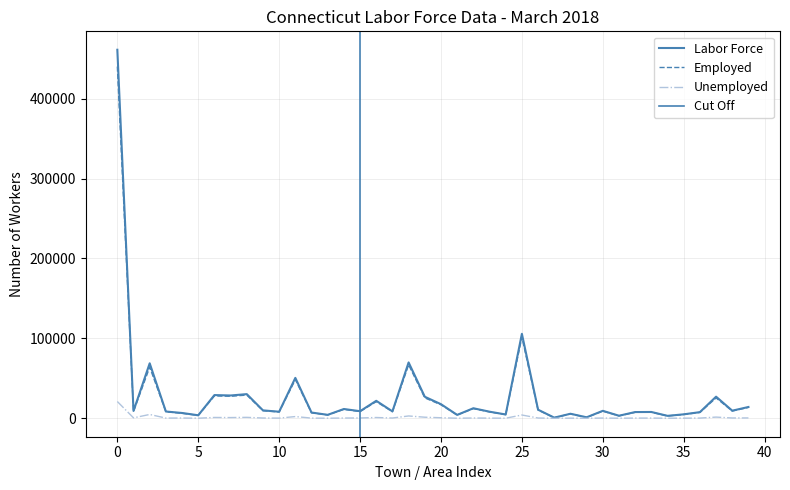

What is the minimum value shown in the chart?

36